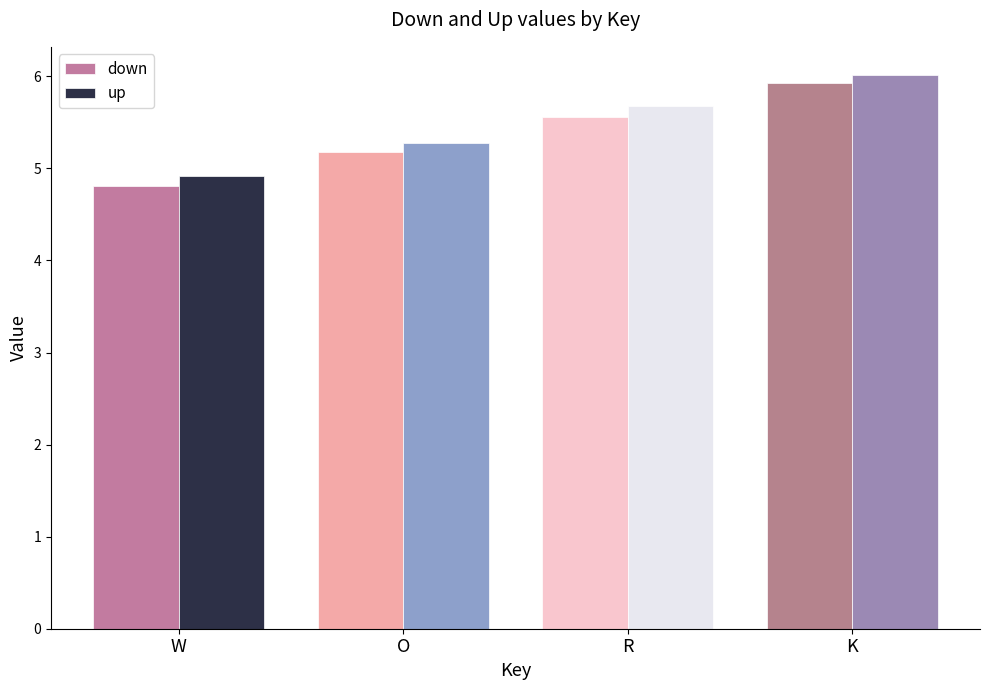

Count the number of data series in this chart.

2